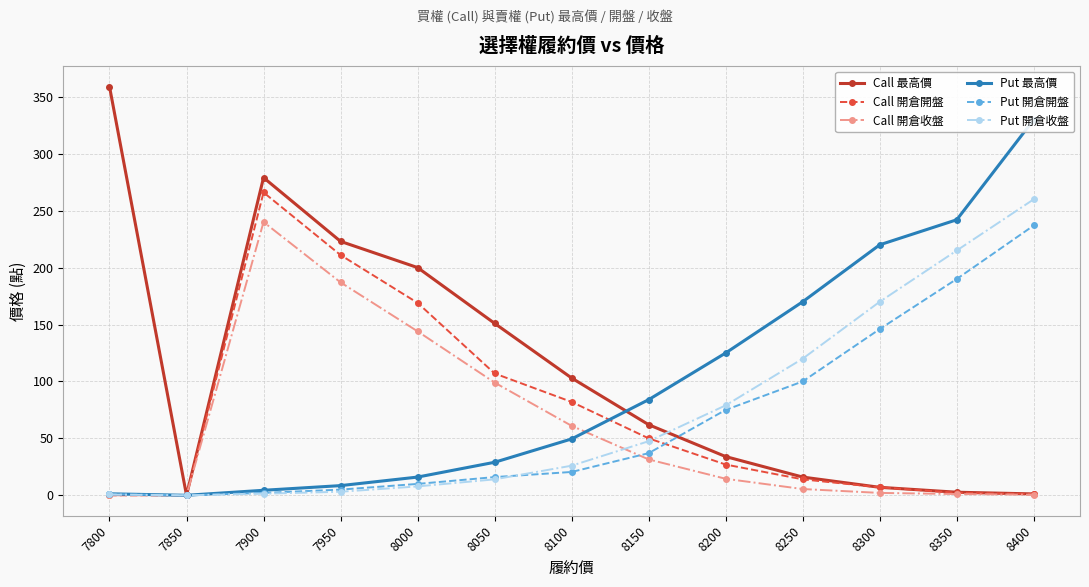

Does the chart have visible grid lines?

Yes